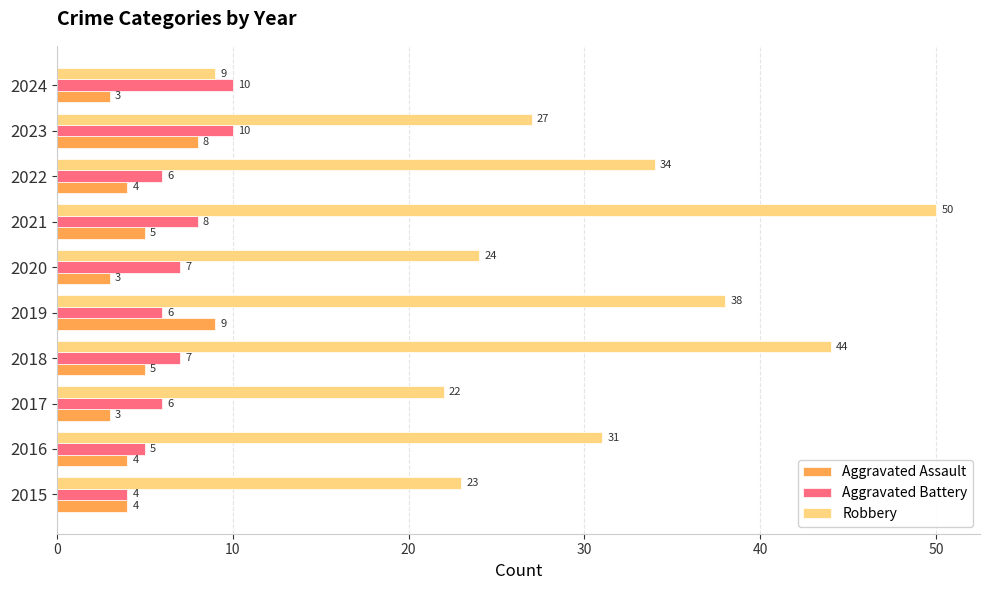

Which category has the highest value in the Aggravated Assault series?

2019